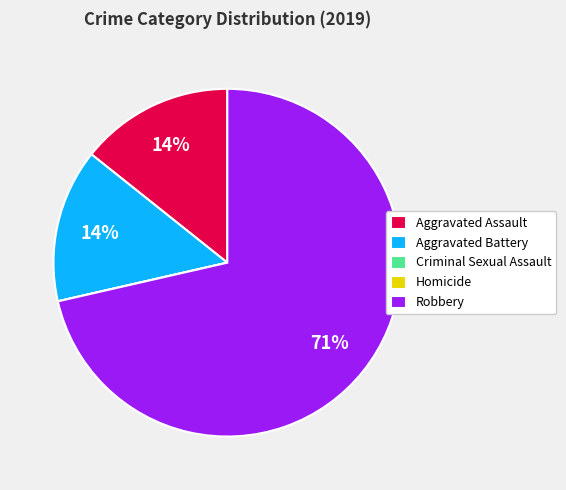

Do Aggravated Assault and Robbery together represent more than half of the pie?

Yes